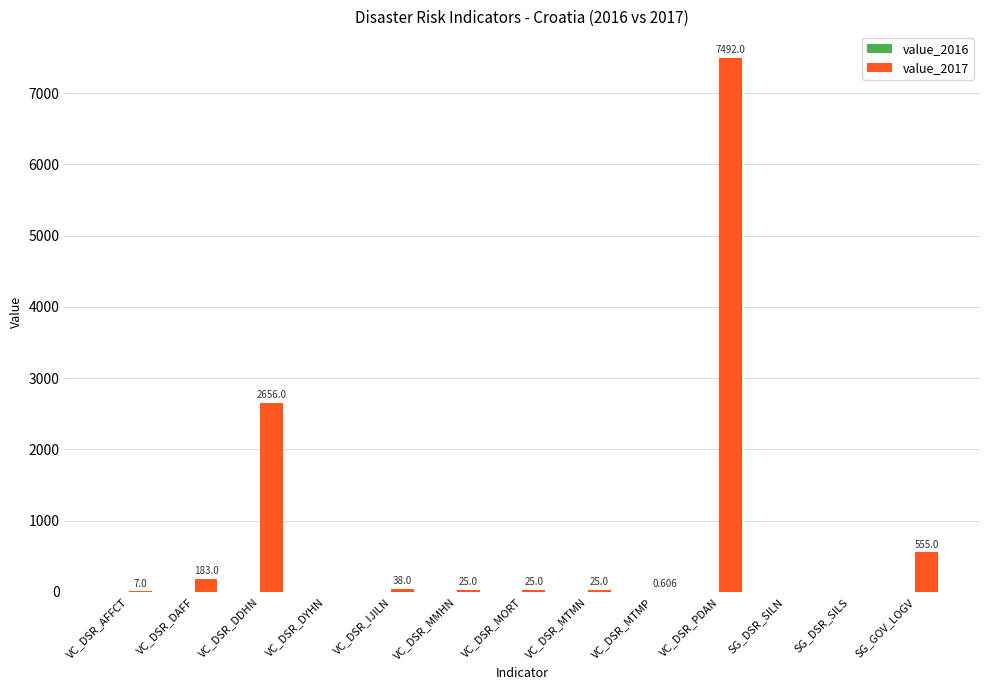

Between VC_DSR_PDAN and VC_DSR_DAFF, which is larger?

VC_DSR_PDAN